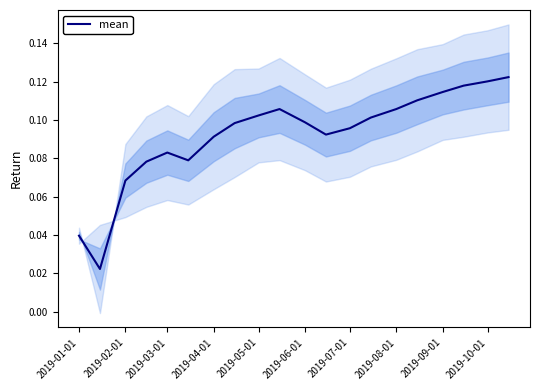

Count the values in the range 0 to 1.

20